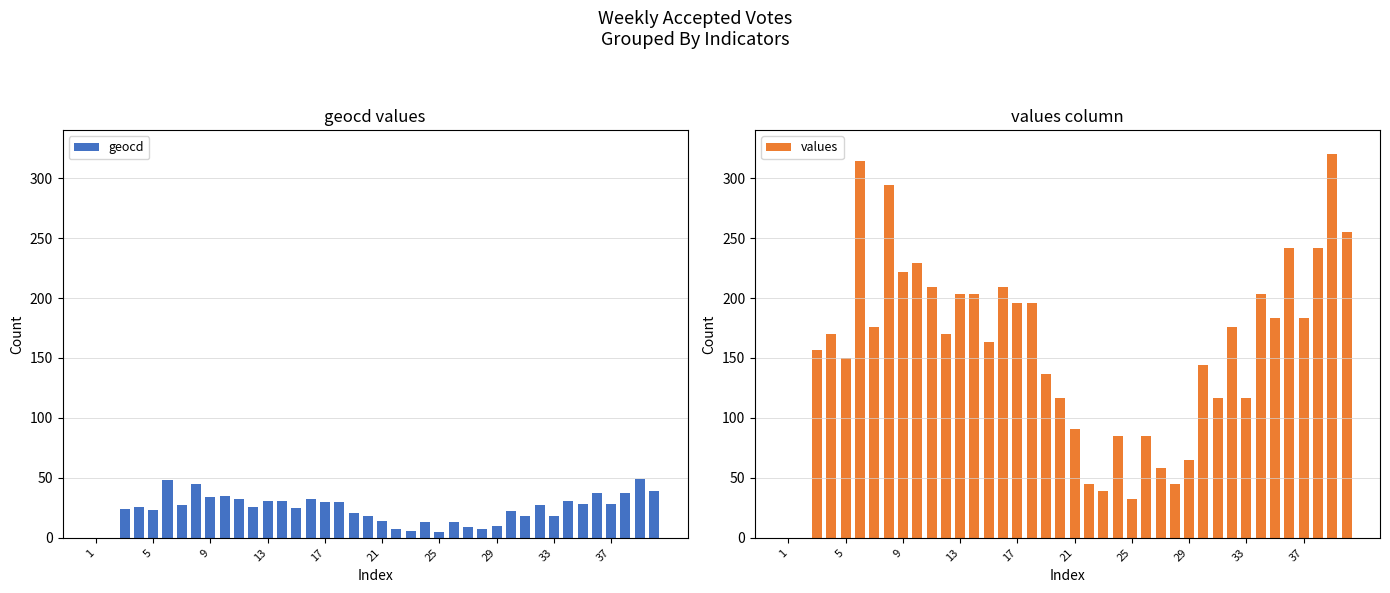

What is the difference between the geocd values at 37 and 13?

3